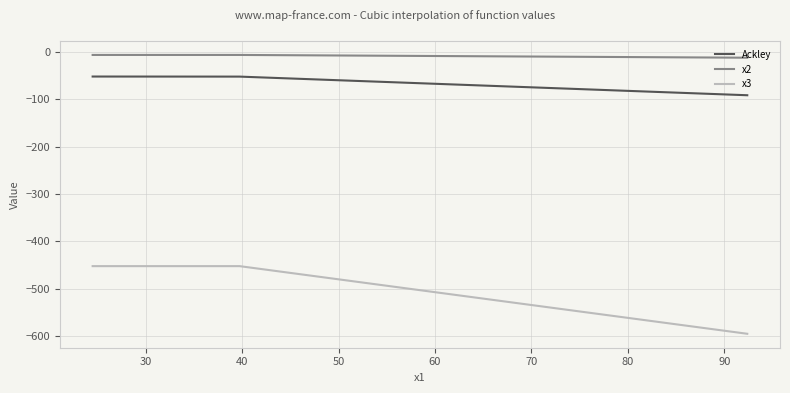

Which series has the largest range (max minus min)?

x3